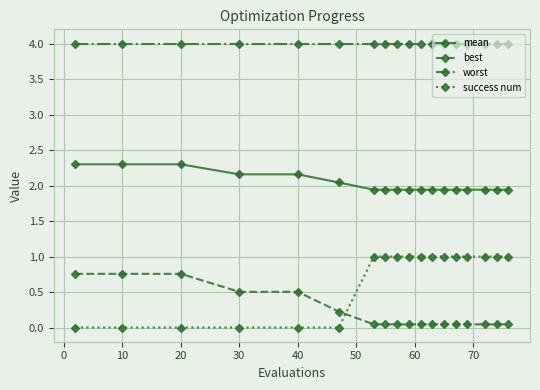

True or false: worst and best cross at least once.

False